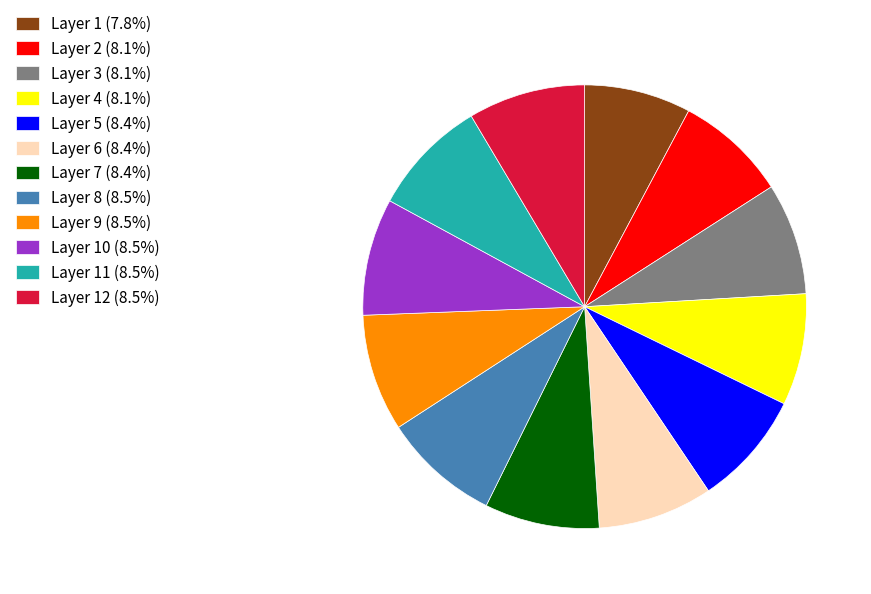

Do Layer 10 (8.5%) and Layer 1 (7.8%) together represent more than half of the pie?

No